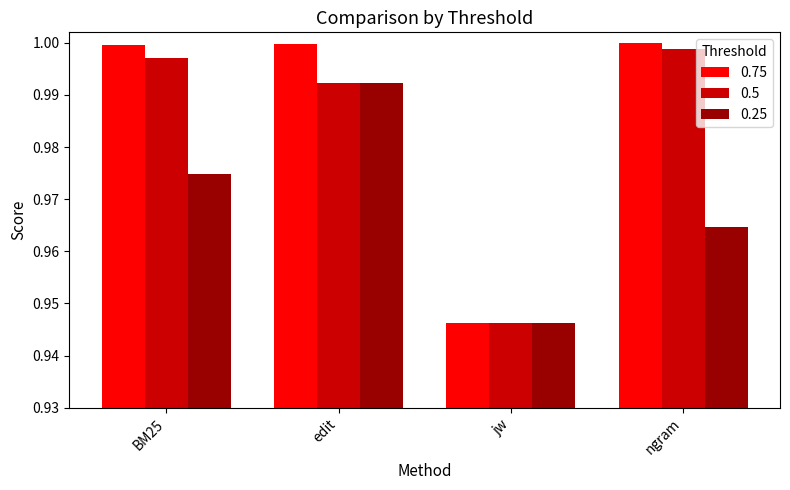

What are all the series names shown in the legend?

0.75, 0.5, 0.25